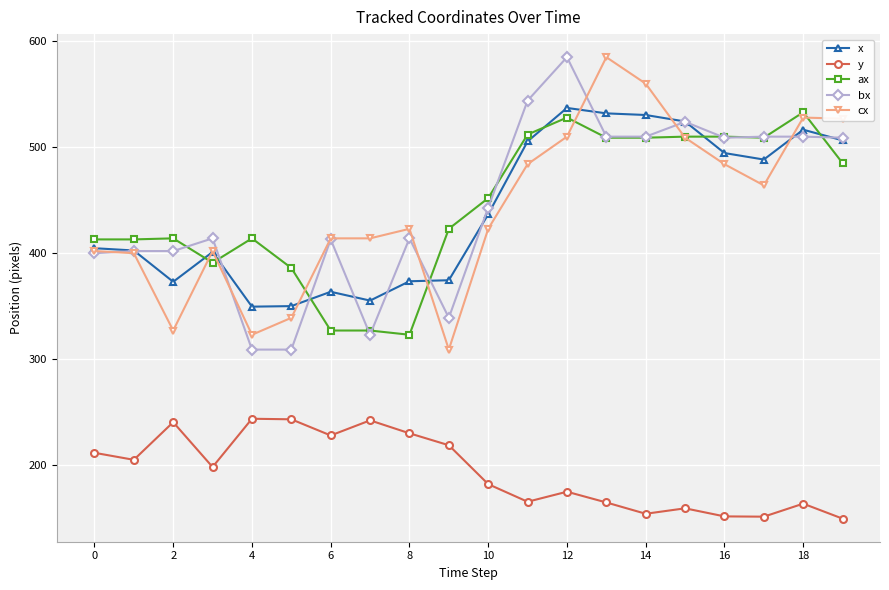

True or false: y and bx intersect in this chart.

False